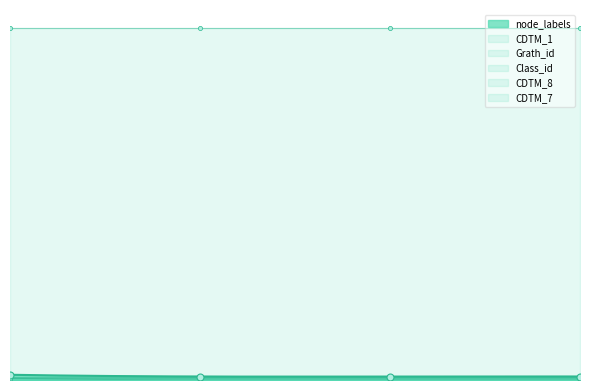

True or false: node_labels and CDTM_8 cross at least once.

False